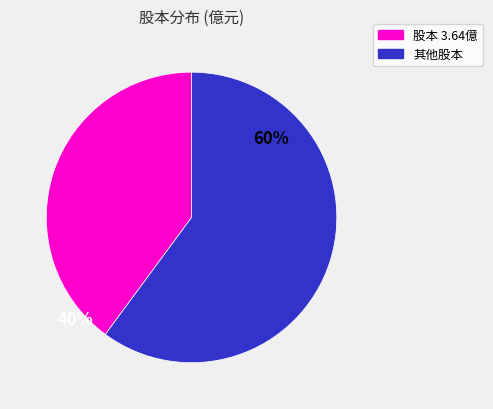

Does any single category account for the majority?

Yes